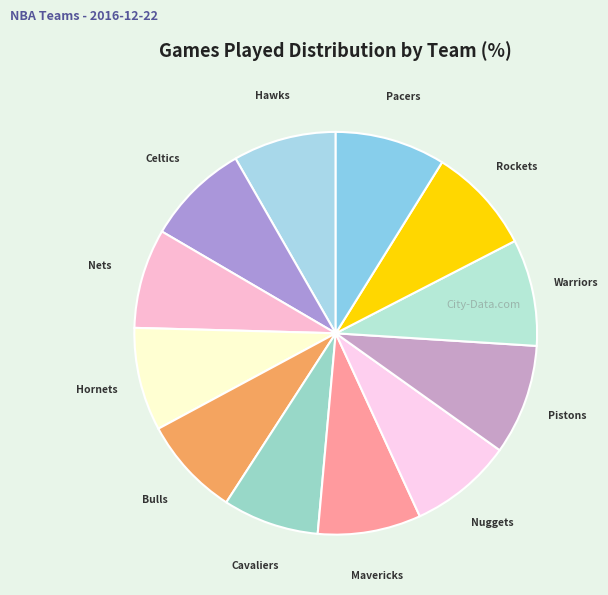

Count the number of slices in the pie.

12